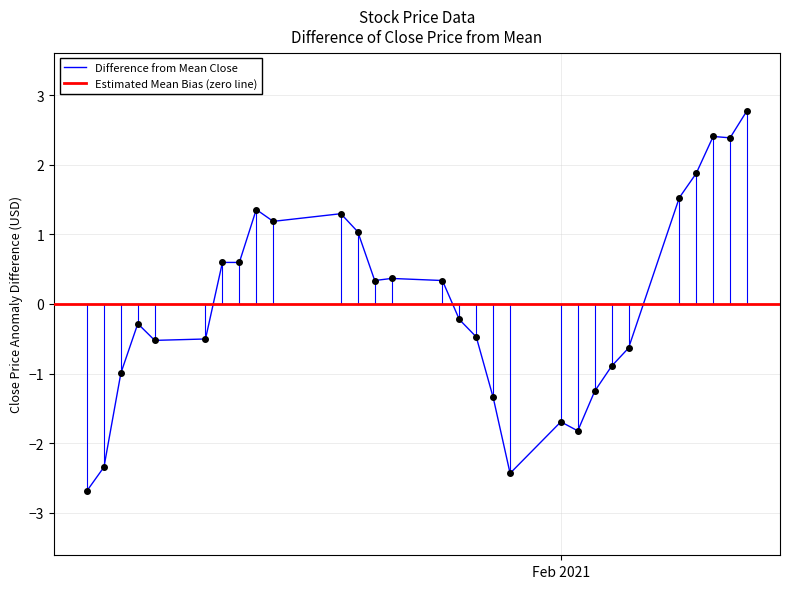

Where is the first local minimum?

2021-01-08